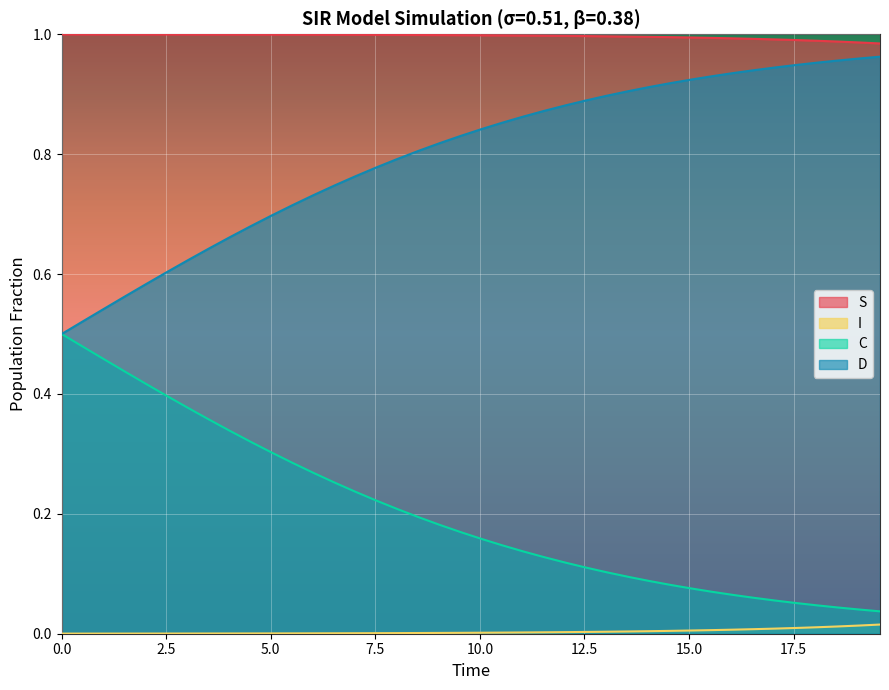

True or false: C and I cross at least once.

False